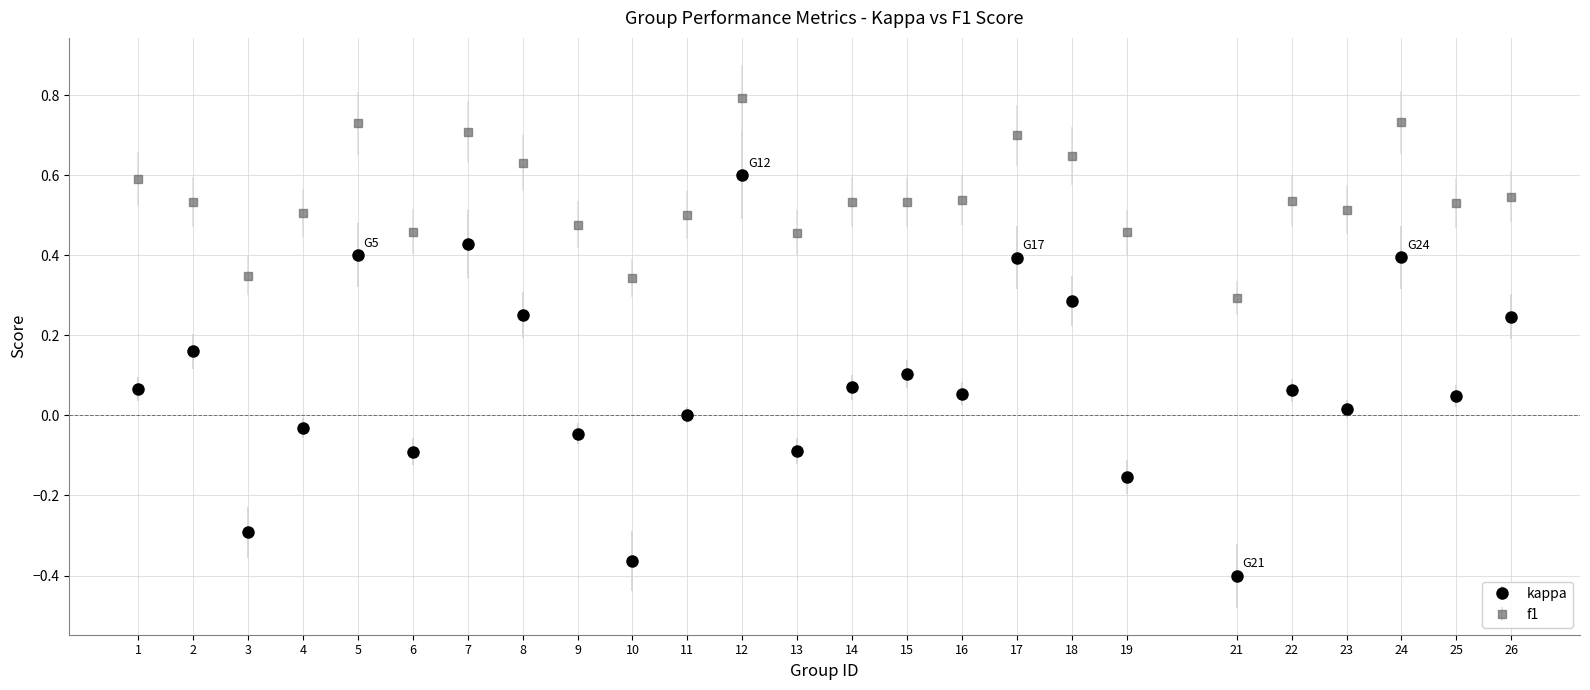

Which series has the largest range (max minus min)?

kappa